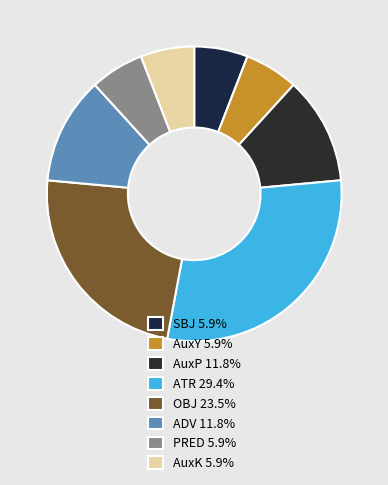

To the nearest percent, what is the combined percentage of AuxY and ADV?

18%